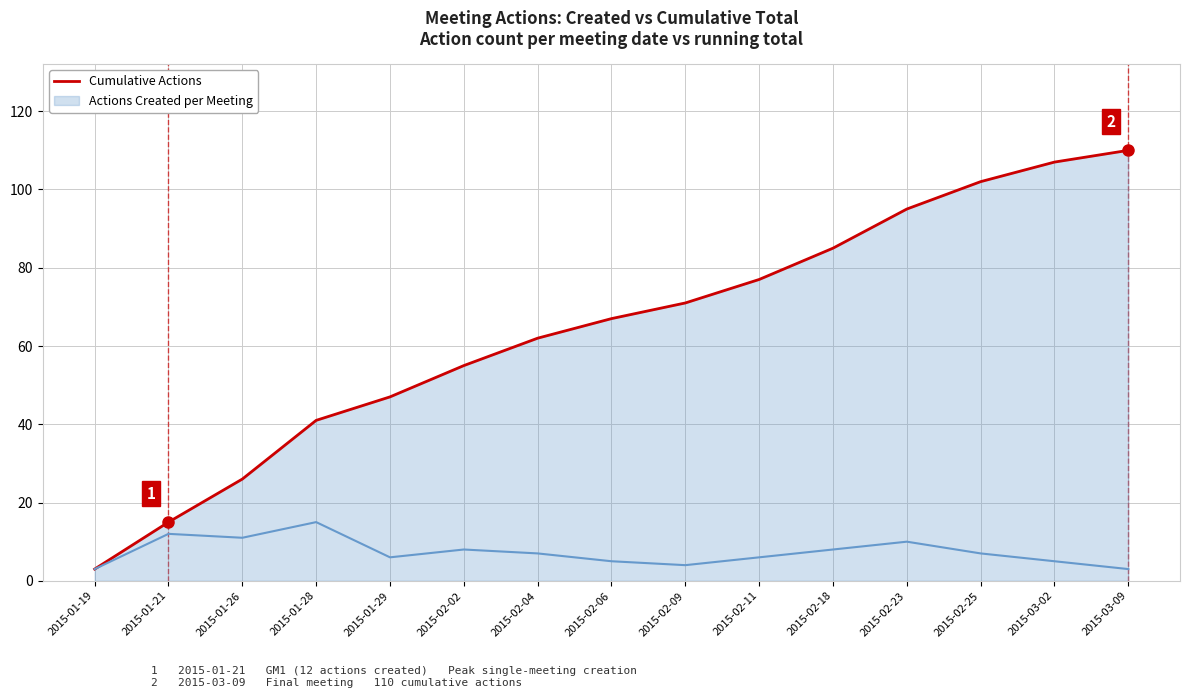

Reading left to right, what are all the values shown in this chart?

2015-01-19=3	2015-01-21=15	2015-01-26=26	2015-01-28=41	2015-01-29=47	2015-02-02=55	2015-02-04=62	2015-02-06=67	2015-02-09=71	2015-02-11=77	2015-02-18=85	2015-02-23=95	2015-02-25=102	2015-03-02=107	2015-03-09=110